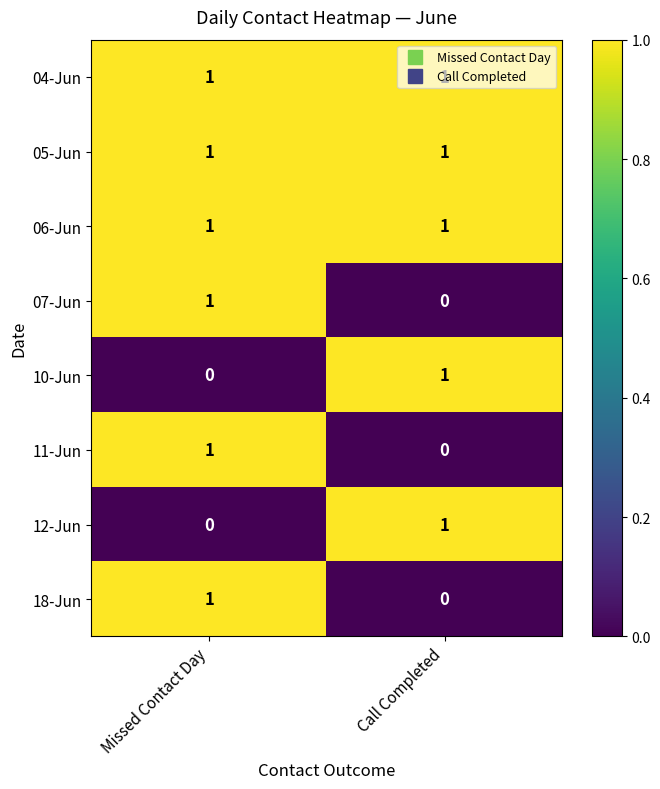

At which label is 07-Jun closest to 0?

Call Completed